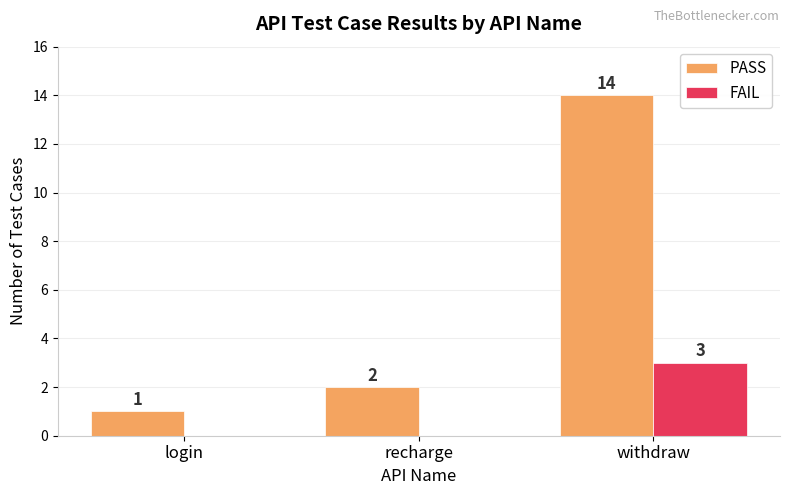

How many groups of bars are there?

3